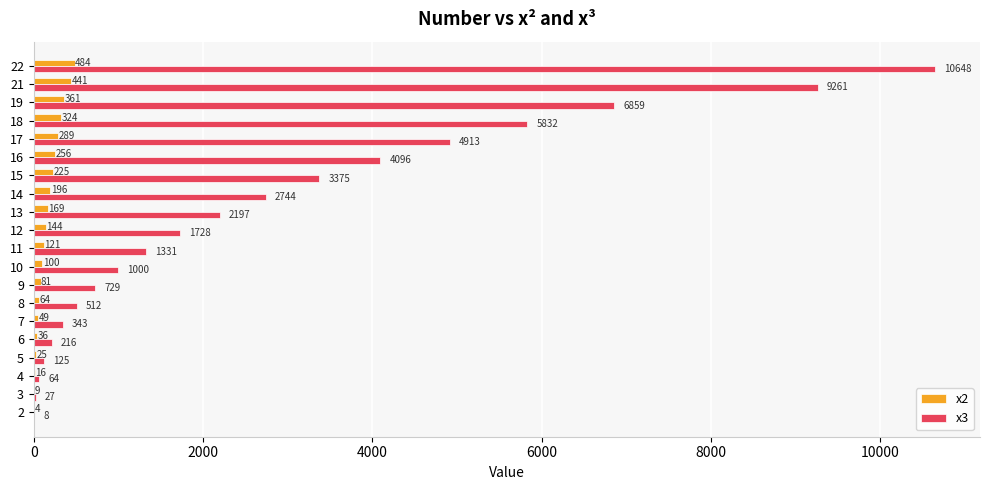

The x3 series shows 1728 at 12. True or false?

True